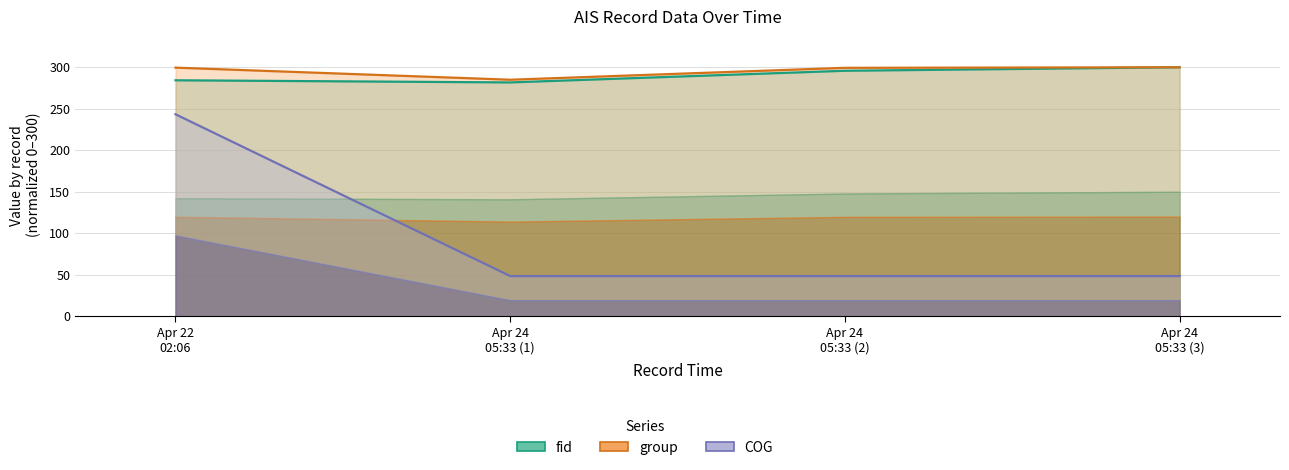

True or false: COG and fid cross at least once.

False